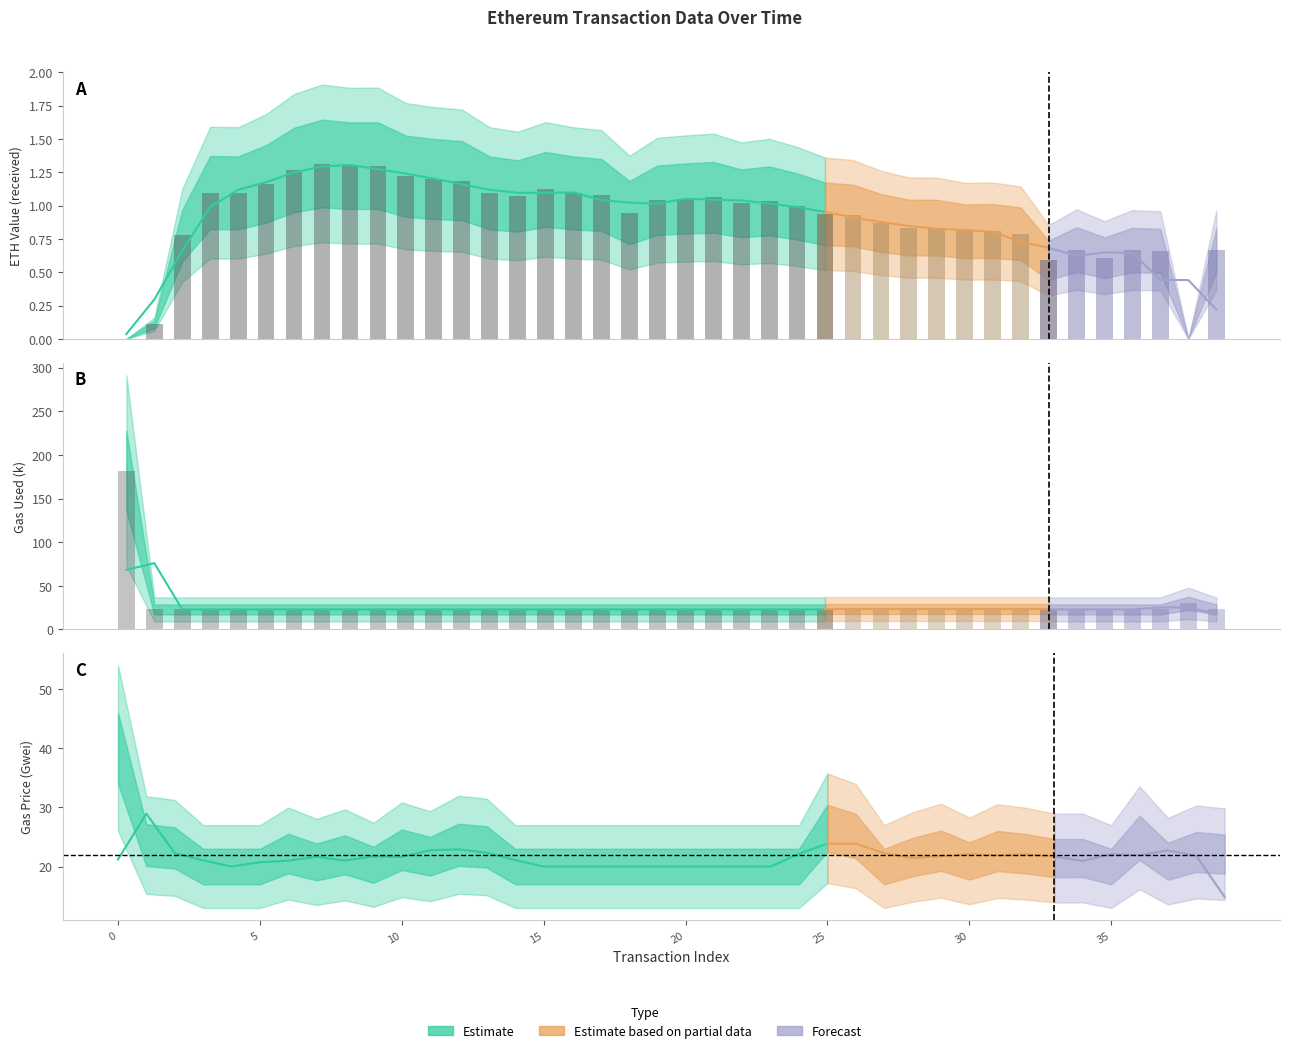

Reading right to left, list all the values displayed in this chart.

eth value: 0.7	0.0	0.7	0.7	0.6	0.7	0.6	0.8	0.8	0.8	0.8	0.8	0.9	0.9	0.9	1.0	1.0	1.0	1.1	1.1	1.0	0.9	1.1	1.1	1.1	1.1	1.1	1.2	1.2	1.2	1.3	1.3	1.3	1.3	1.2	1.1	1.1	0.8	0.1	0.0
gasUsed_k: 23.0	30.0	23.0	23.0	23.0	23.0	23.0	23.0	23.0	23.0	23.0	23.0	23.0	23.0	23.0	23.0	23.0	23.0	23.0	23.0	23.0	23.0	23.0	23.0	23.0	23.0	23.0	23.0	23.0	23.0	23.0	23.0	23.0	23.0	23.0	23.0	23.0	23.0	23.0	182.1
gasPrice_gwei: 22.1	22.5	20.9	24.8	20.0	21.4	21.4	22.2	22.6	21.0	22.7	21.6	20.0	25.1	26.5	20.0	20.0	20.0	20.0	20.0	20.0	20.0	20.0	20.0	20.0	20.0	23.3	23.7	21.7	22.8	20.3	22.0	20.8	22.2	20.0	20.0	20.0	23.2	23.6	40.0